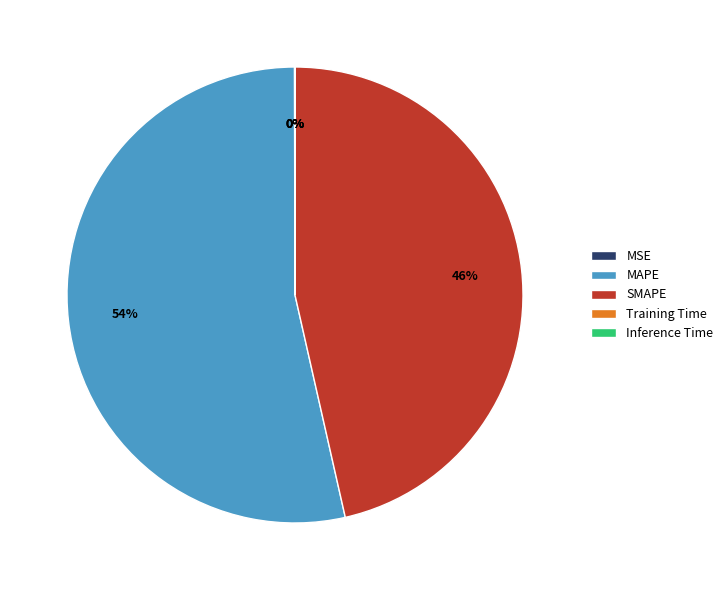

Is it true that SMAPE is 61% of the pie?

False